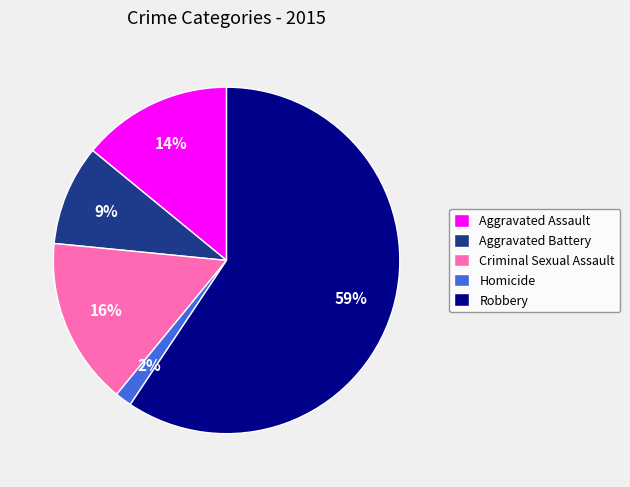

Is it true that Robbery is 45% of the pie?

False